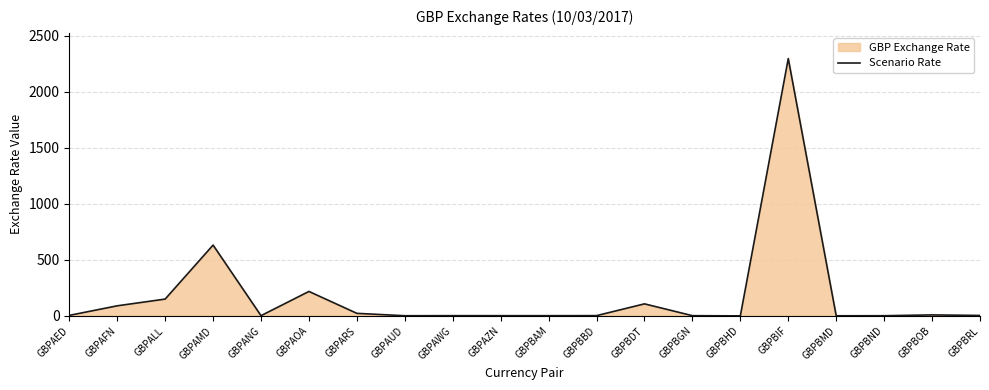

Where is the data nearest to the value 1148?

GBPAMD